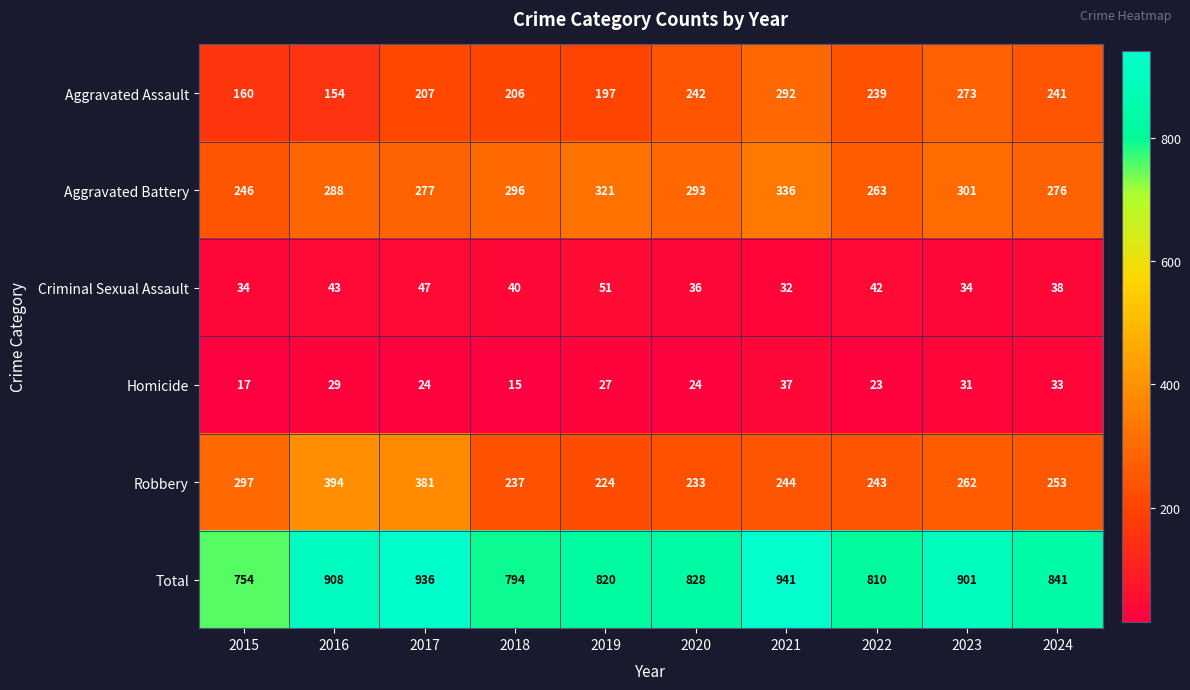

What is the difference between the second highest and second lowest values in the Robbery series?

148